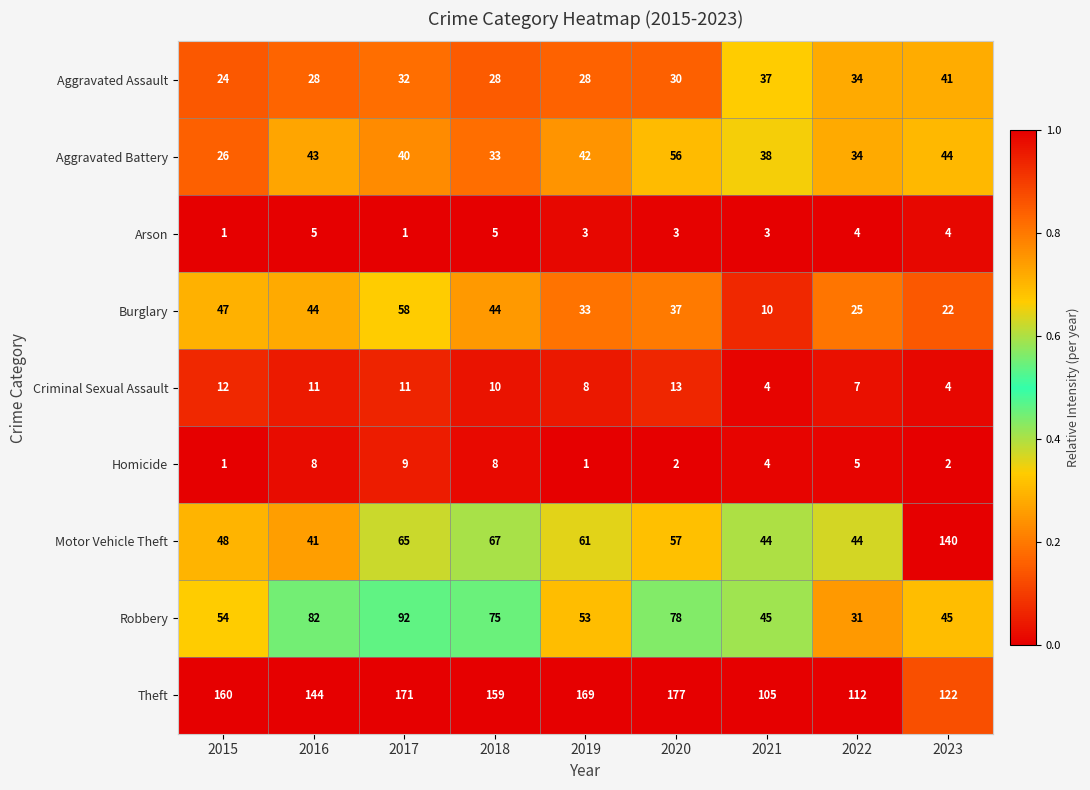

Which series has the widest spread of values?

Motor Vehicle Theft